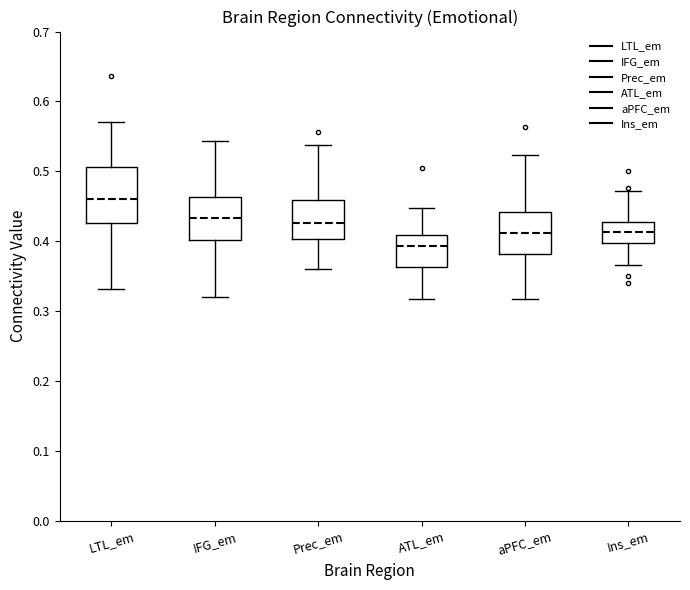

Which box's median line is the lowest?

ATL_em